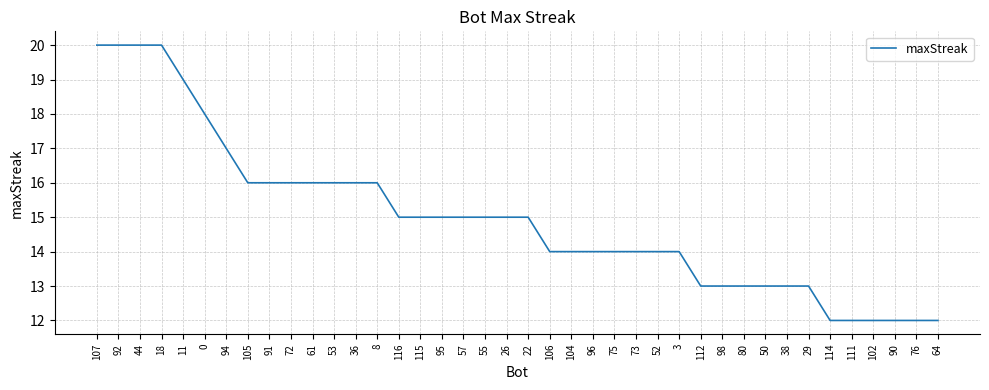

What position from the left is 53?

12